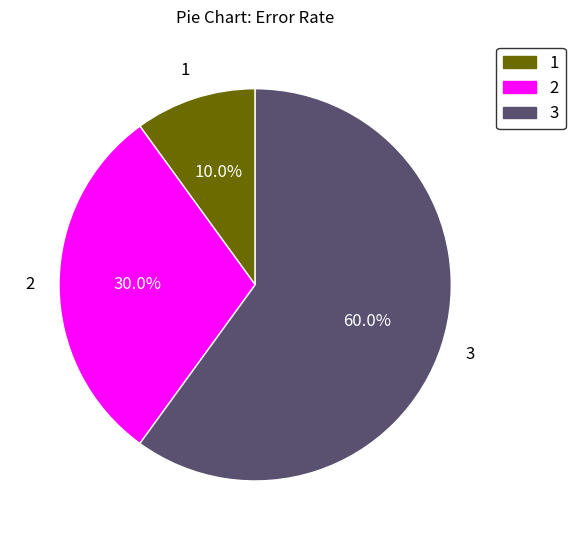

What is the smallest slice in the pie chart?

1